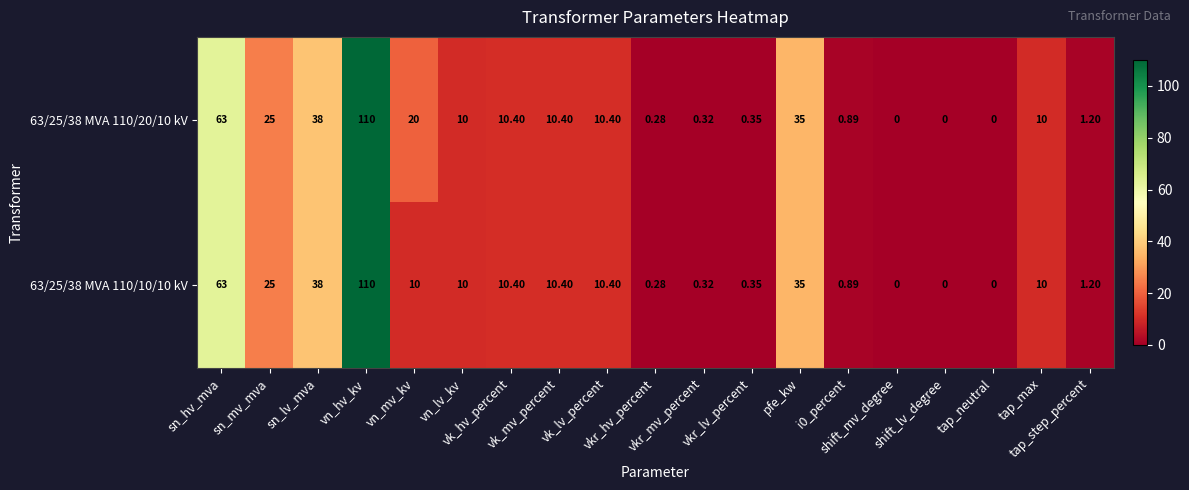

Rank the series by their average value, from lowest to highest.

63/25/38 MVA 110/10/10 kV, 63/25/38 MVA 110/20/10 kV